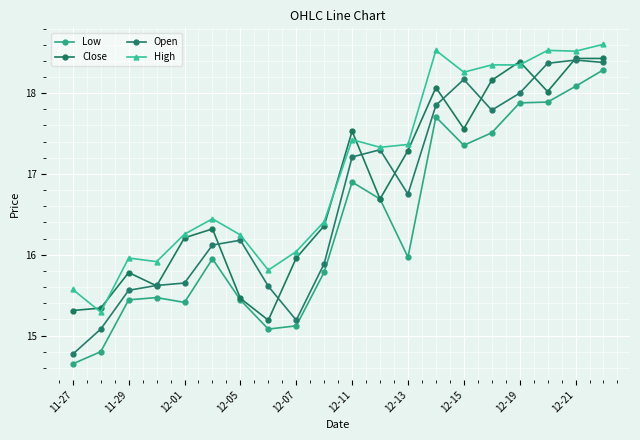

How many lines are shown in the chart?

4